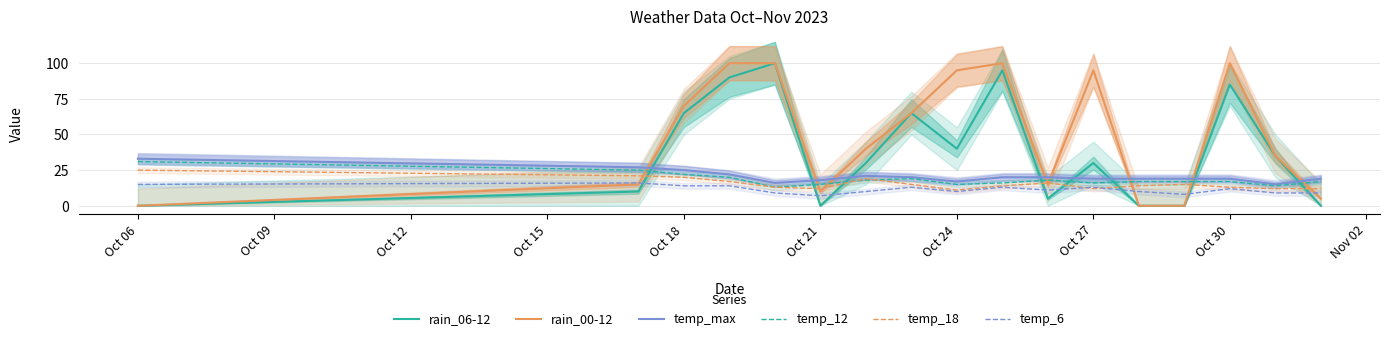

Does the chart display data point markers on the line(s)?

No